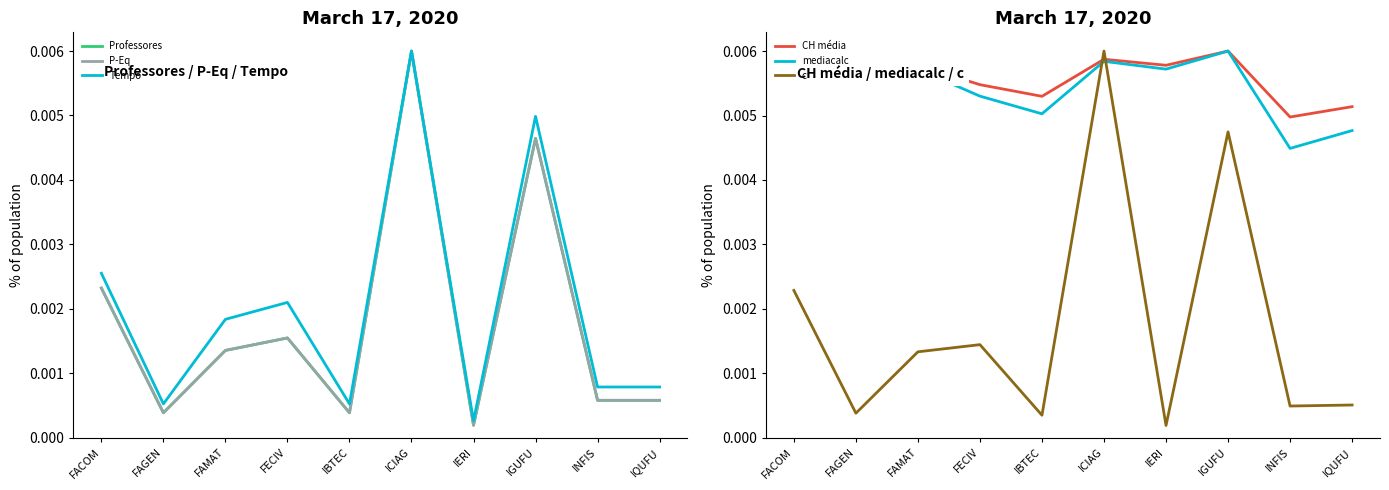

At which label is c closest to 0?

IERI